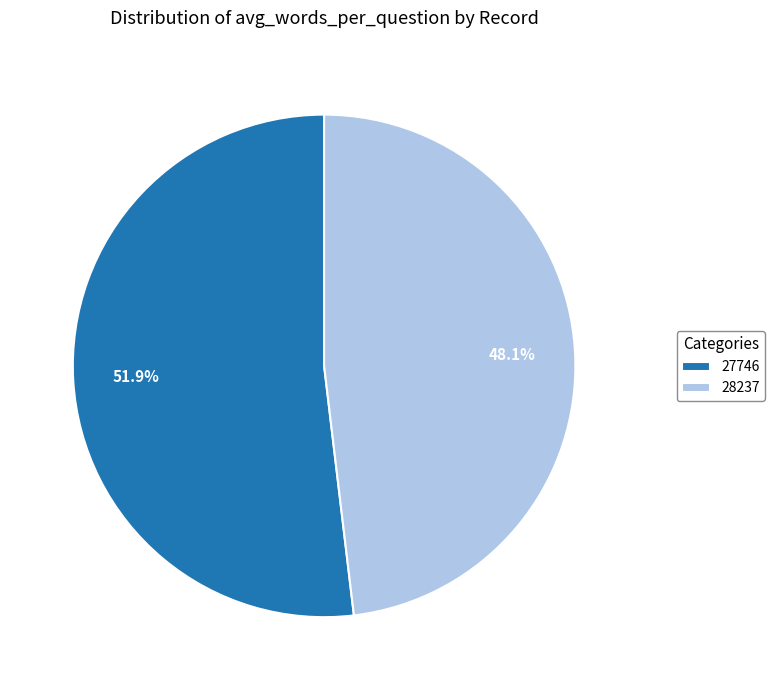

Does 28237 account for over 50% of the chart?

No